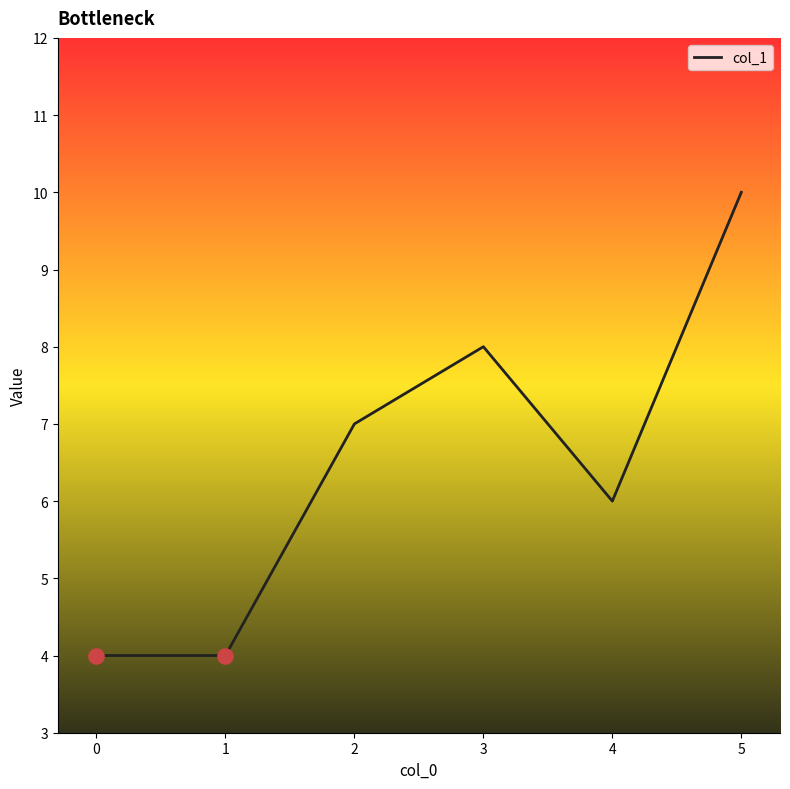

Approximately how many times larger is the value at 1 compared to 5?

0.4